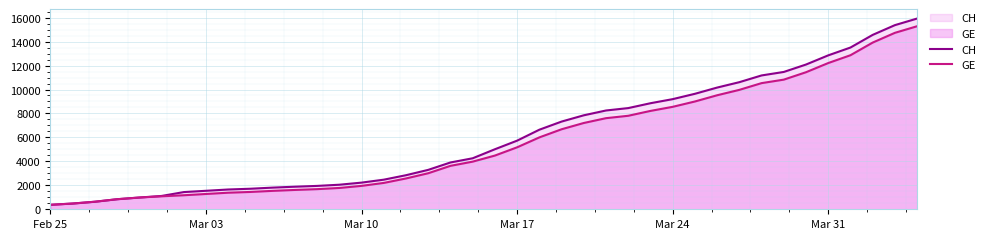

What is the smallest value displayed?

375